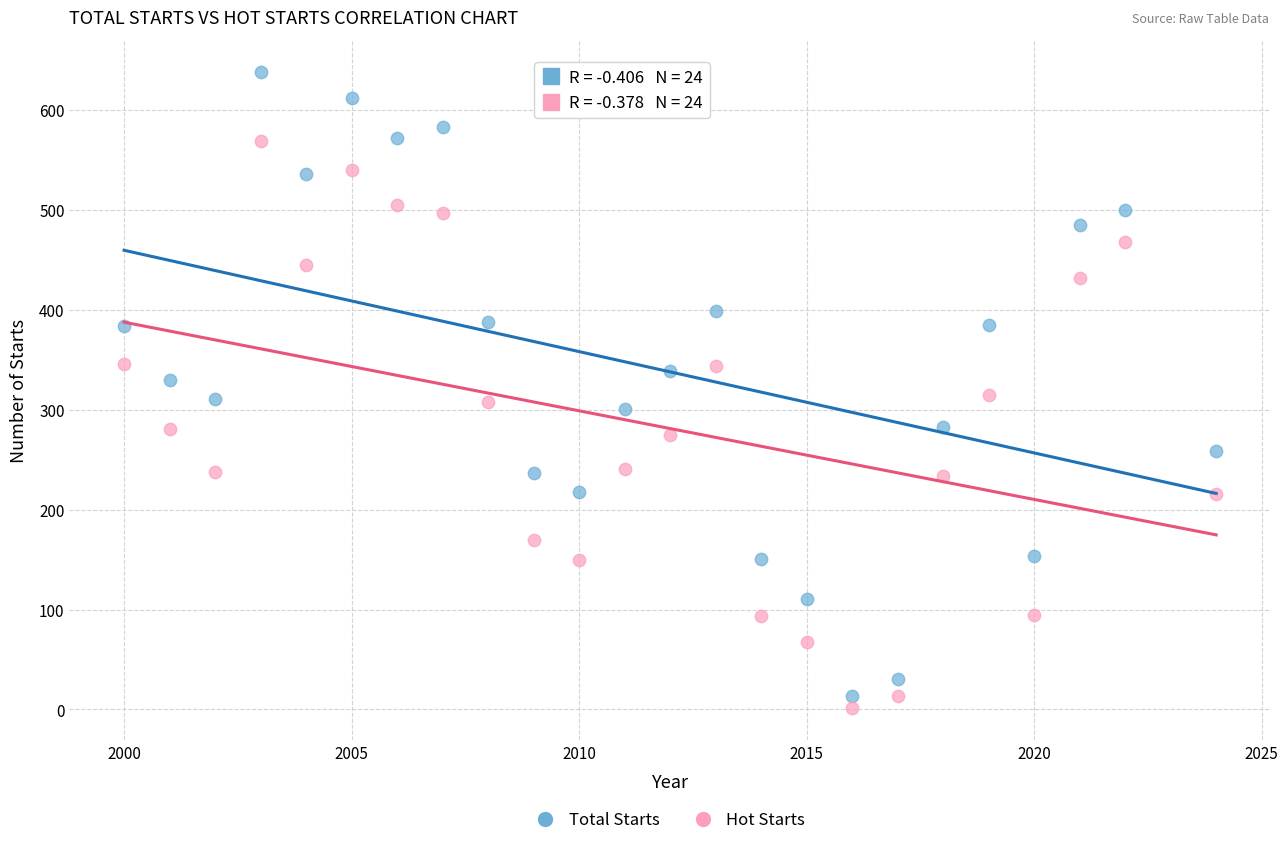

Which series contains the lowest Y value?

Hot Starts